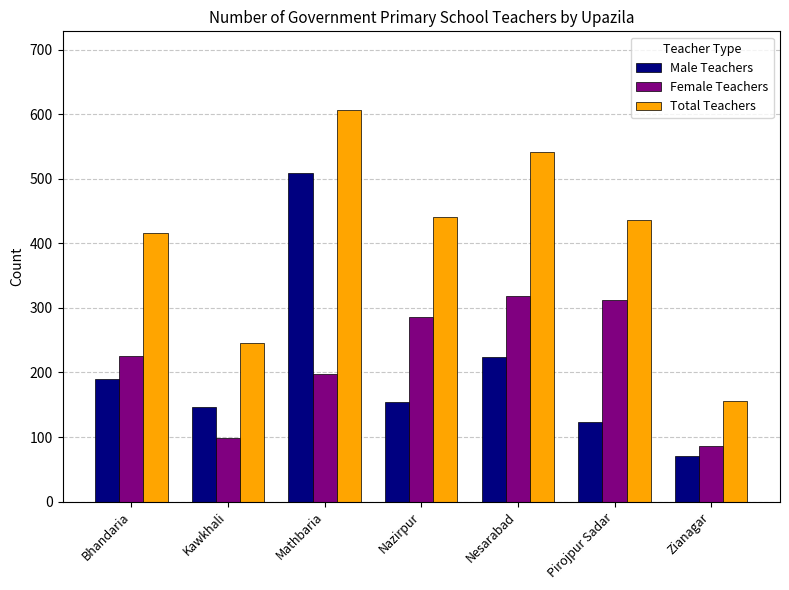

At which label does Total Teachers reach its peak?

Mathbaria